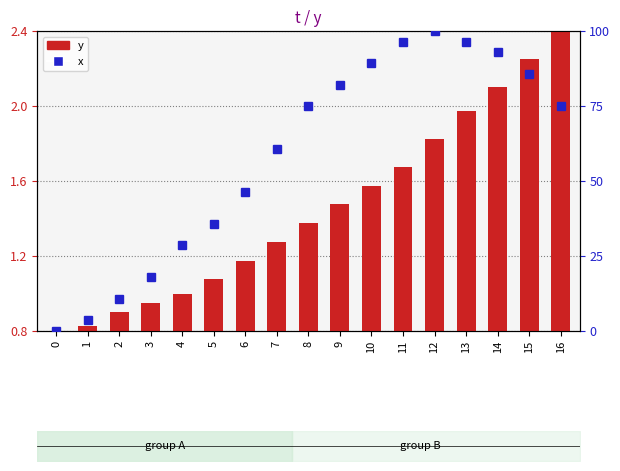

Reading left to right, transcribe all the data shown in this chart.

y: 0=0.8	1=0.8	2=0.9	3=1.0	4=1.0	5=1.1	6=1.2	7=1.3	8=1.4	9=1.5	10=1.6	11=1.7	12=1.8	13=2.0	14=2.1	15=2.2	16=2.4
x: 0=0.0	1=3.6	2=10.7	3=17.9	4=28.6	5=35.7	6=46.4	7=60.7	8=75.0	9=82.1	10=89.3	11=96.4	12=100.0	13=96.4	14=92.9	15=85.7	16=75.0